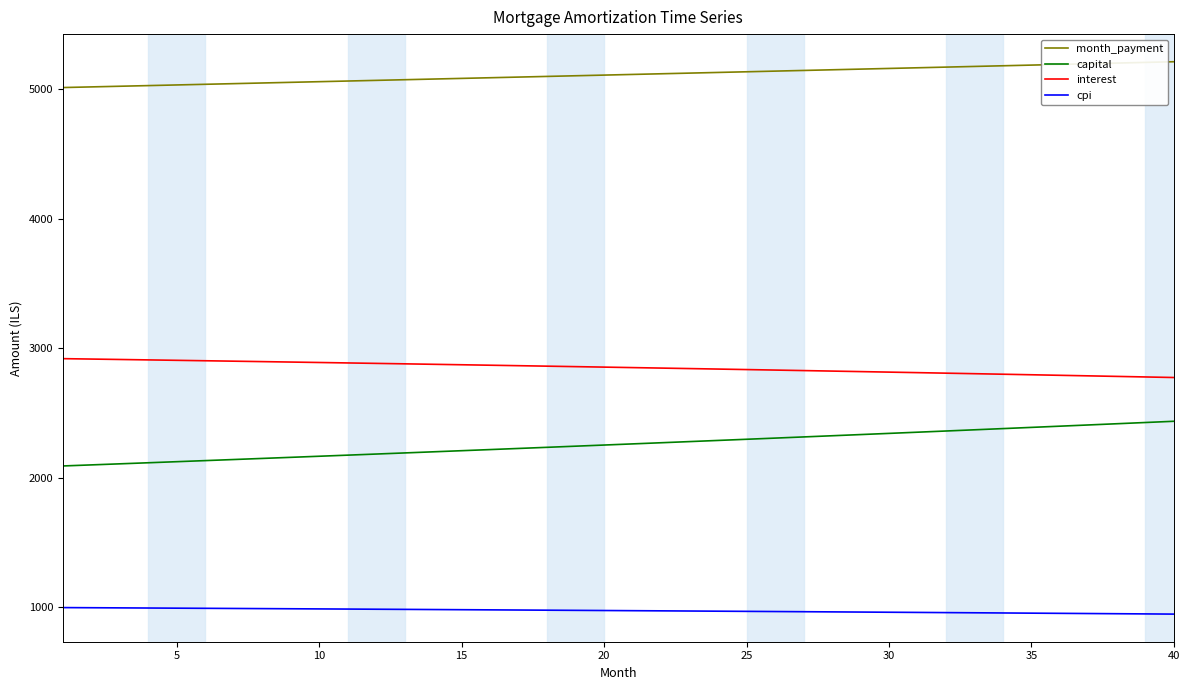

What is the difference between the maximum and minimum values in the month_payment series?

199.2